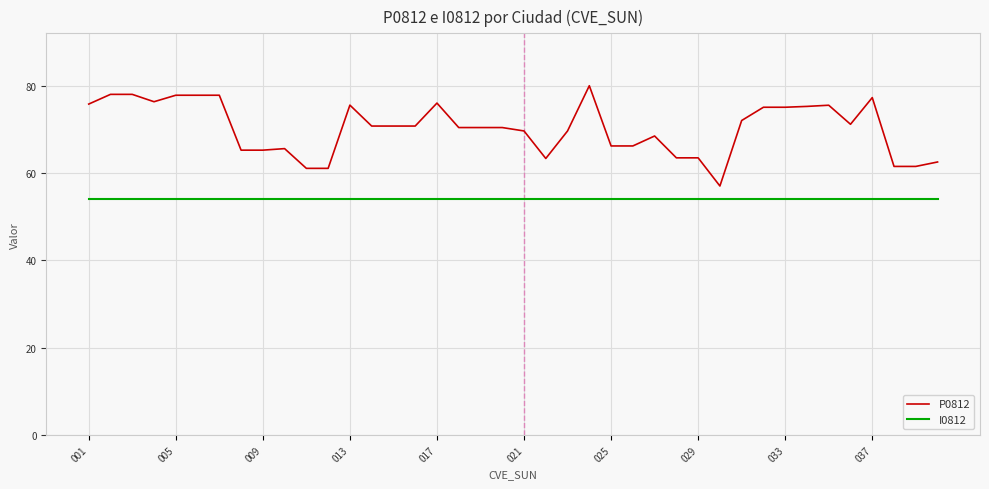

Rank the series by their maximum value, from lowest to highest.

I0812, P0812